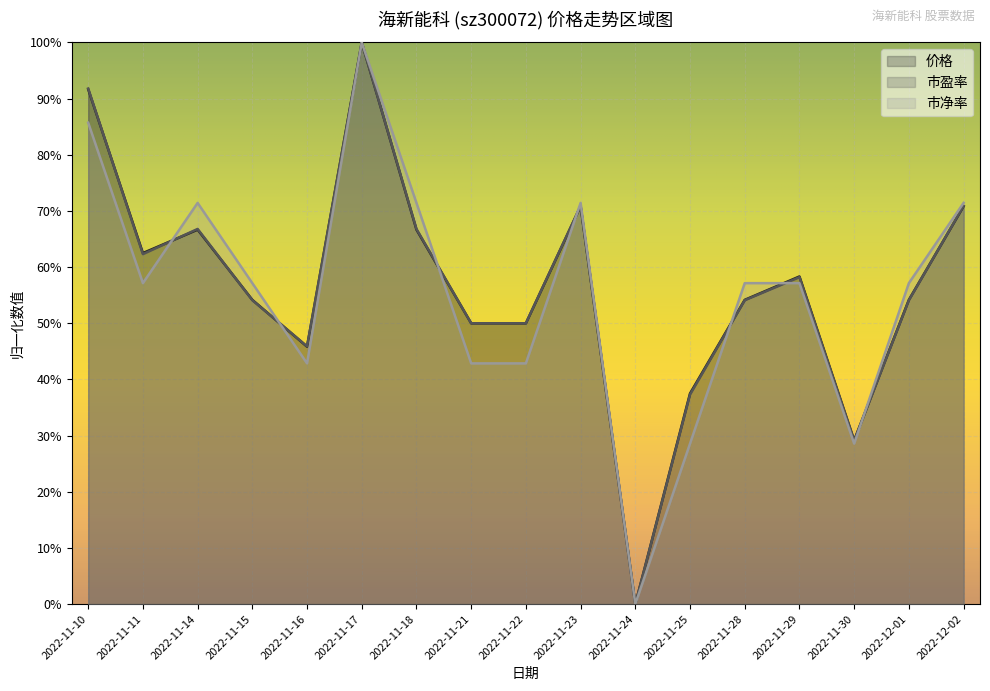

Reading left to right, extract all data points from this chart.

价格: 0.9	0.6	0.7	0.5	0.5	1.0	0.7	0.5	0.5	0.7	0.0	0.4	0.5	0.6	0.3	0.5	0.7
市盈率: 0.9	0.6	0.7	0.5	0.5	1.0	0.7	0.5	0.5	0.7	0.0	0.4	0.5	0.6	0.3	0.5	0.7
市净率: 0.9	0.6	0.7	0.6	0.4	1.0	0.7	0.4	0.4	0.7	0.0	0.3	0.6	0.6	0.3	0.6	0.7